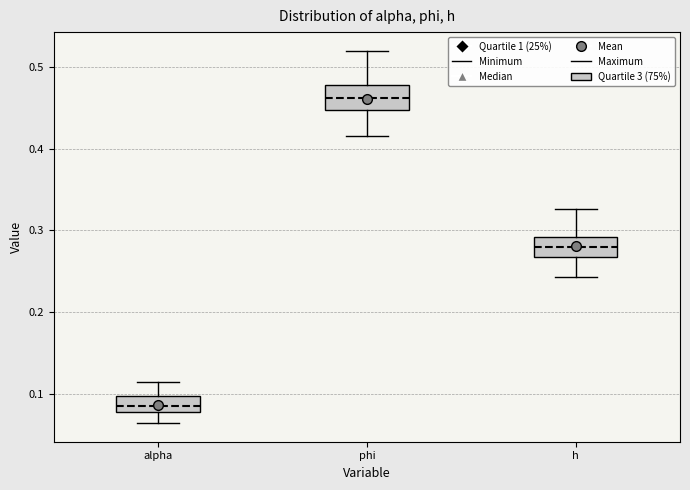

Reading left to right, transcribe this box plot: for each box, give where its median line is, the range the box spans, and where its two whiskers end, as read against the y-axis. The values are not printed on the chart, so give them approximately, as read against the axis.

alpha: median 0.09, box 0.08 to 0.10, whiskers 0.06 to 0.11
phi: median 0.46, box 0.45 to 0.48, whiskers 0.42 to 0.52
h: median 0.28, box 0.27 to 0.29, whiskers 0.24 to 0.33